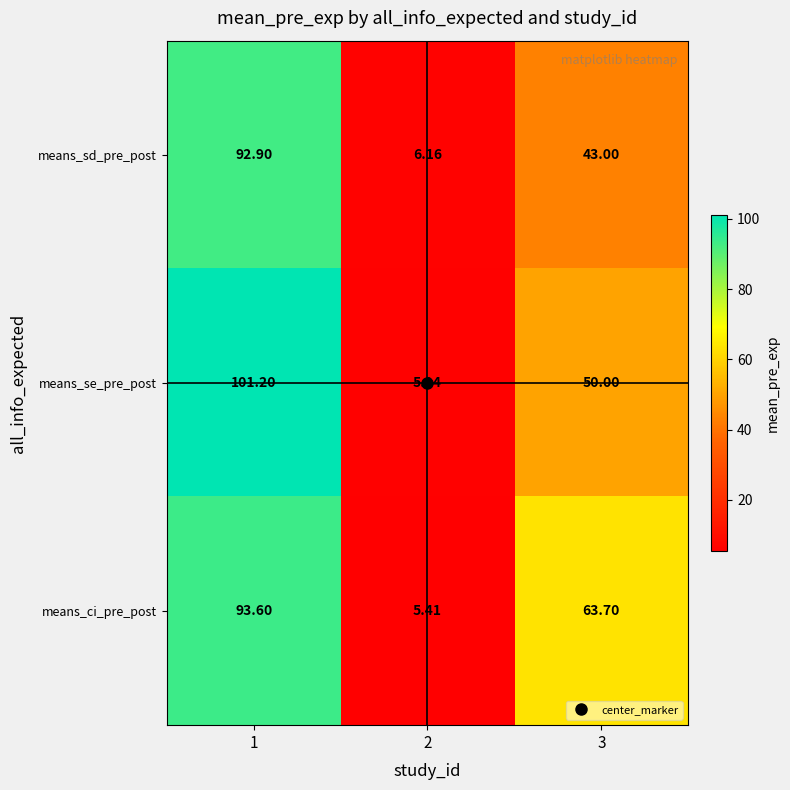

At 2, list the series in order from largest to smallest.

means_sd_pre_post, means_se_pre_post, means_ci_pre_post